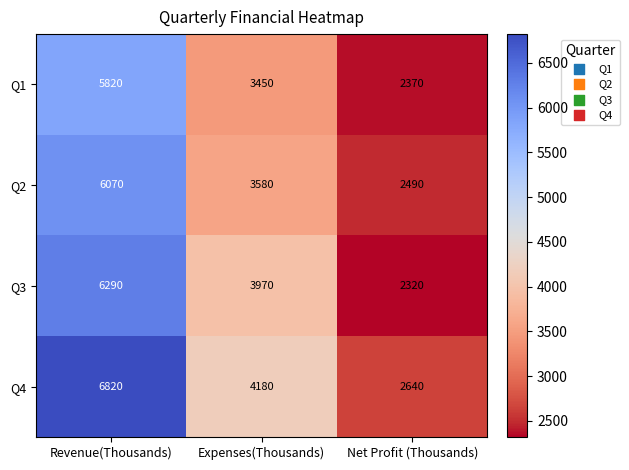

What value does the Q2 series have at Revenue(Thousands)?

6070